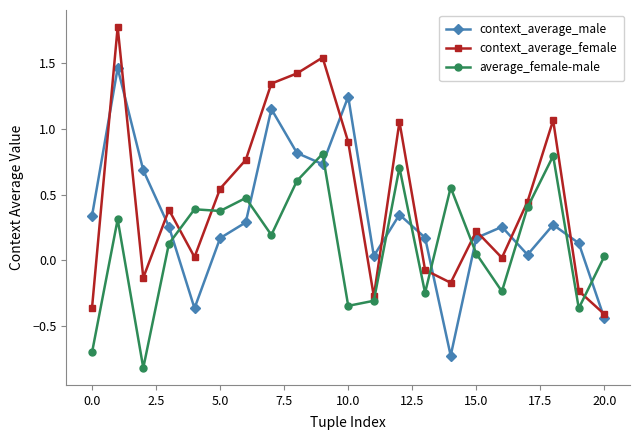

After their last crossing, which series has the higher values: average_female-male or context_average_male?

average_female-male